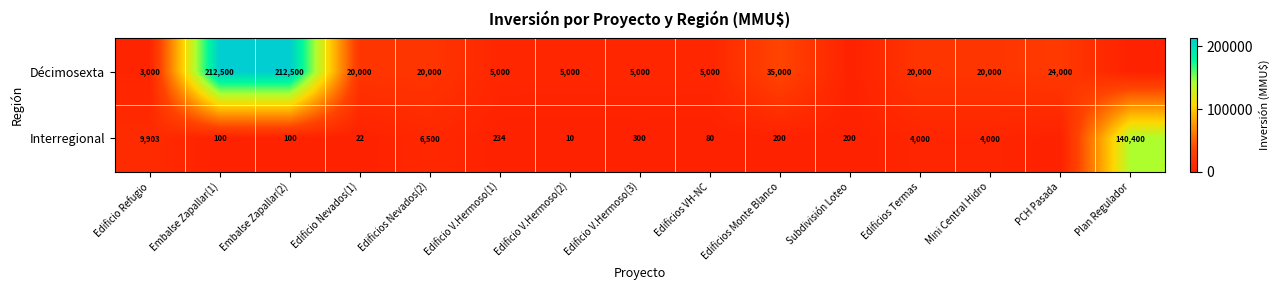

Is the value of Interregional at Embalse Zapallar(2) greater than the value of Décimosexta at Edificios Monte Blanco?

No